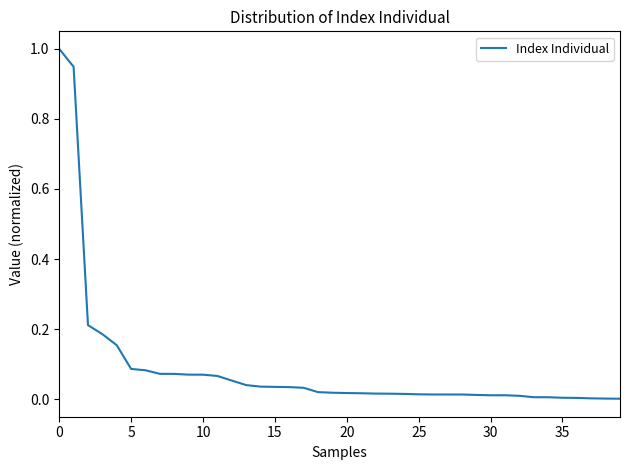

What is the maximum value shown in the chart?

1.0